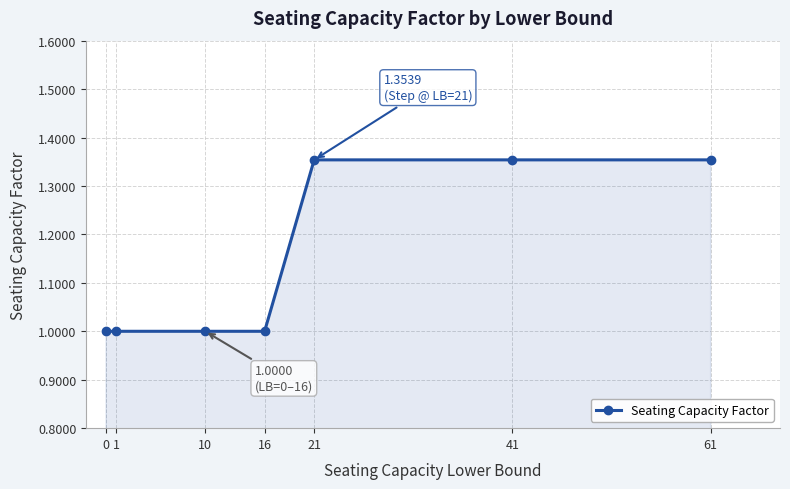

What is the sum of the values at 10 and 21?

2.4